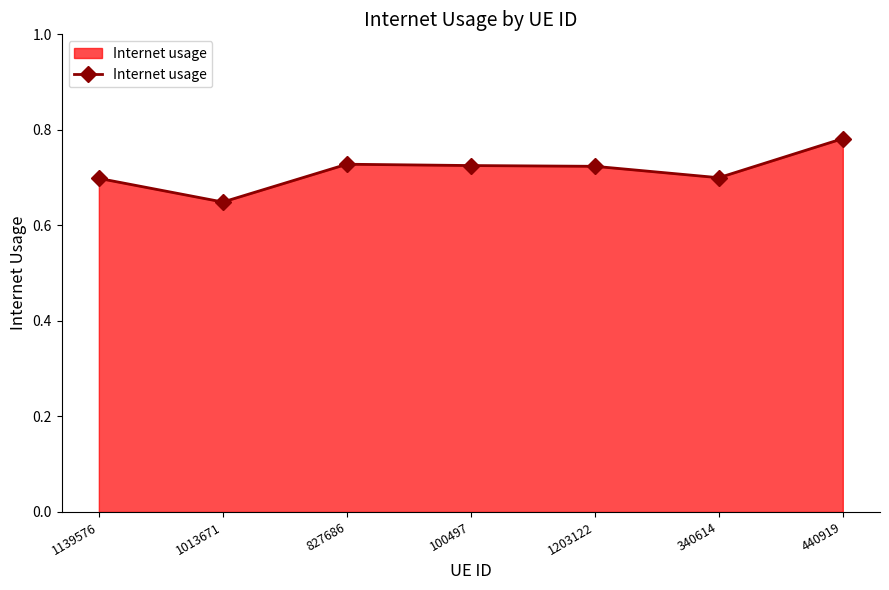

Count the number of categories in the chart.

7